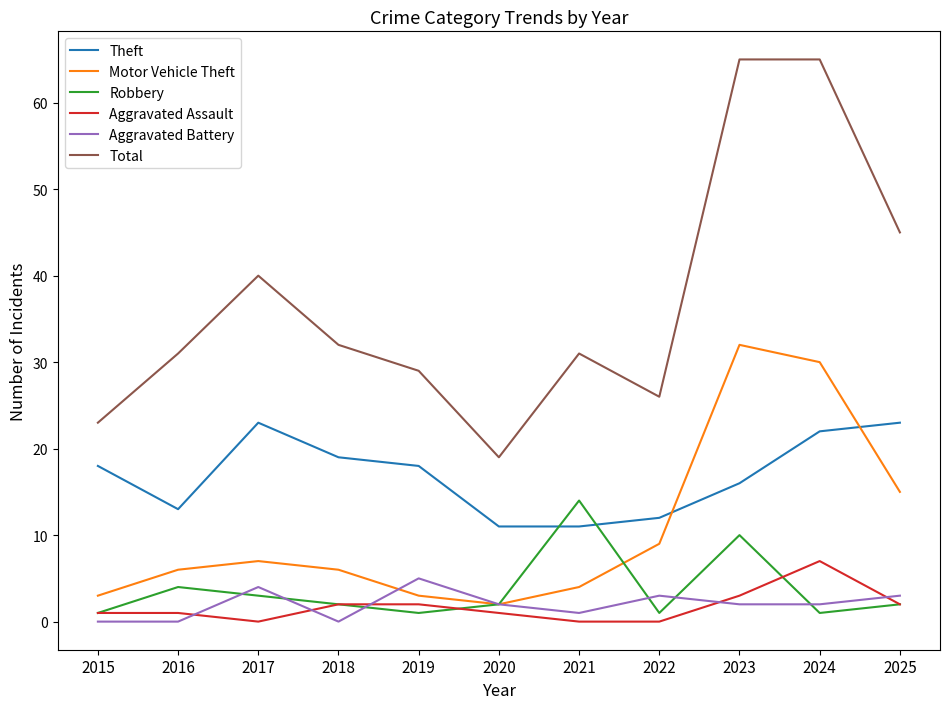

What value does the Motor Vehicle Theft series have at 2017, to the nearest 5?

5